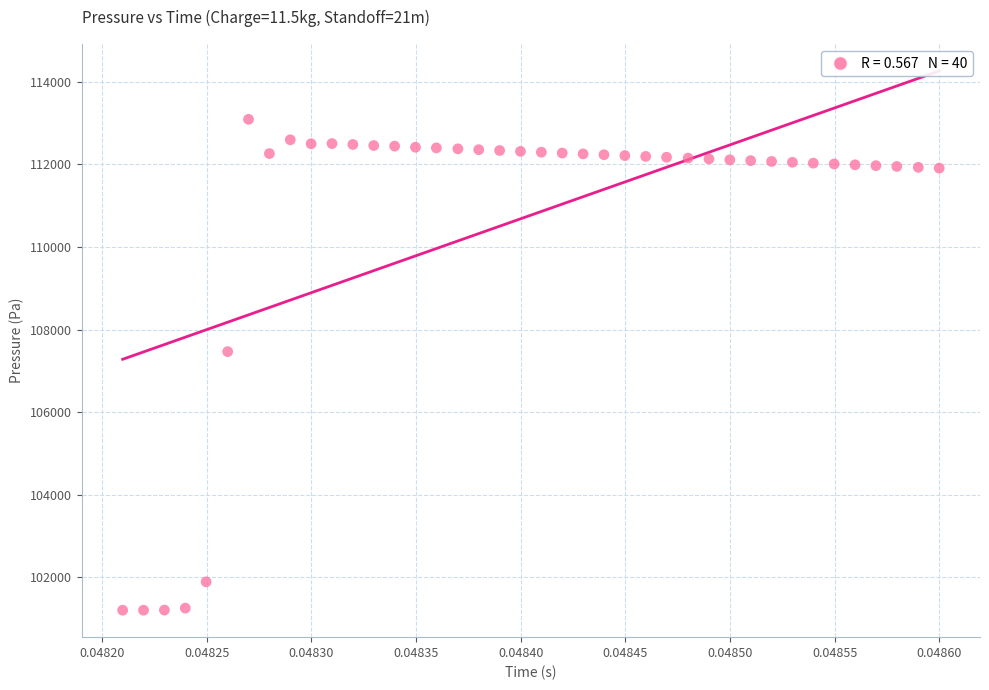

What Y value in the scatter plot is closest to 107146?

107464.2